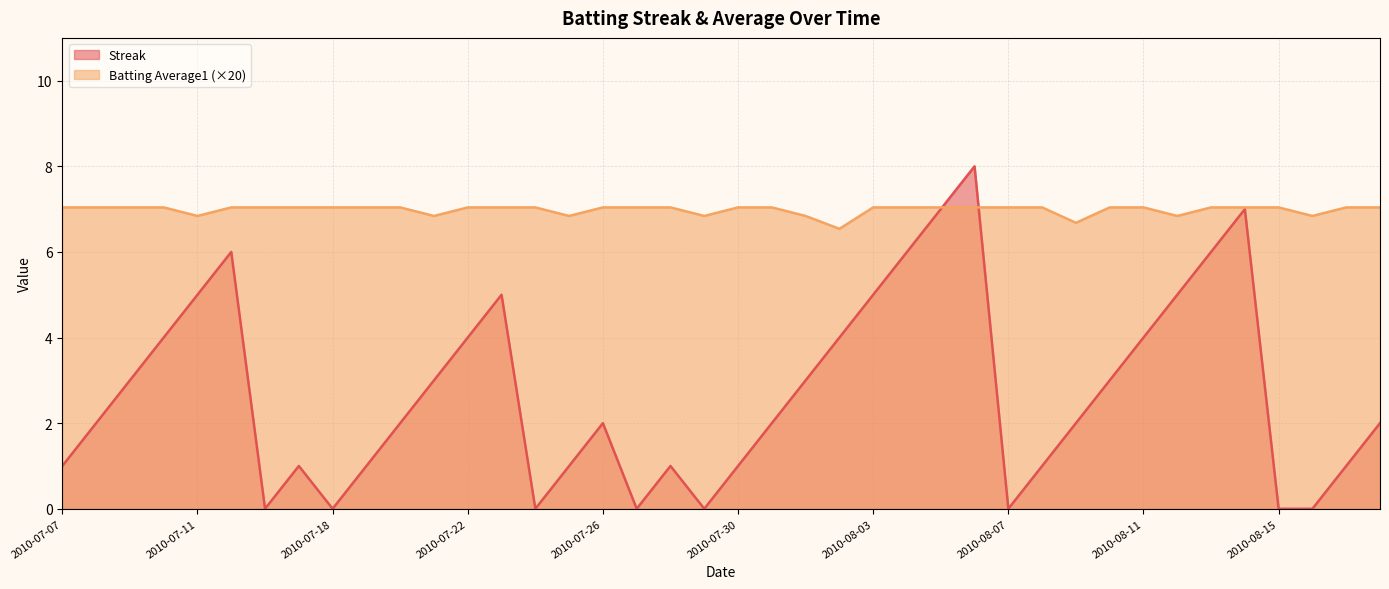

Which series has the largest total across all categories?

Batting Average1 (×20)